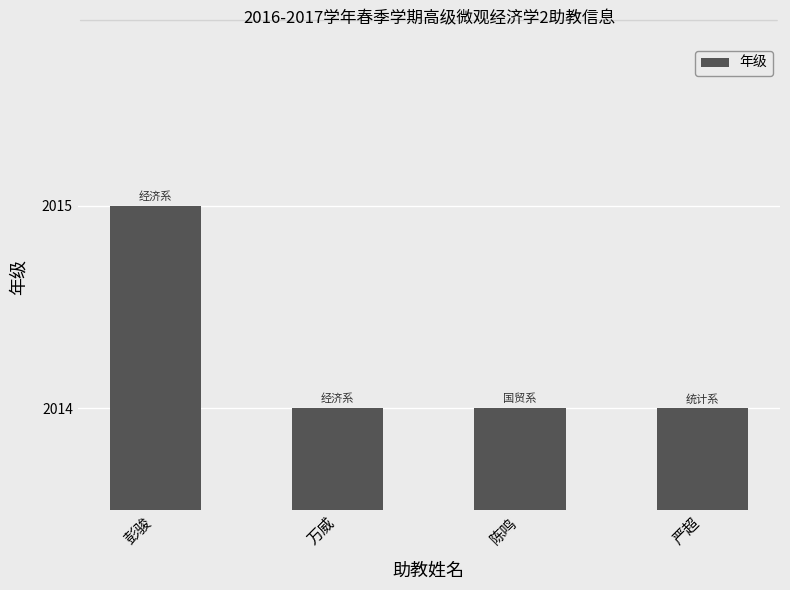

How many bars are there in total?

4